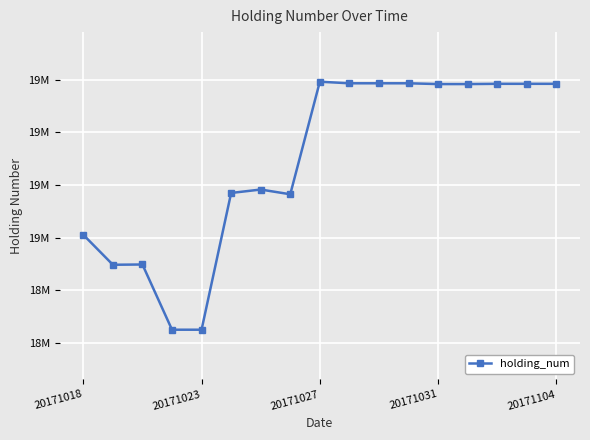

Is this an area chart (filled region under the line)?

No